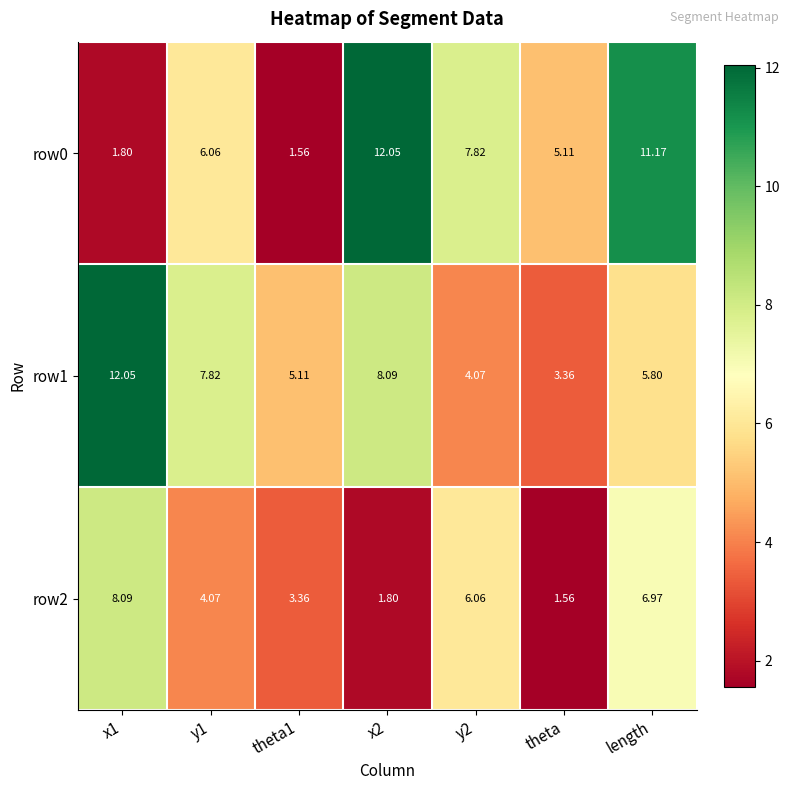

Is the value of row0 at theta greater than the value of row2 at y2?

No